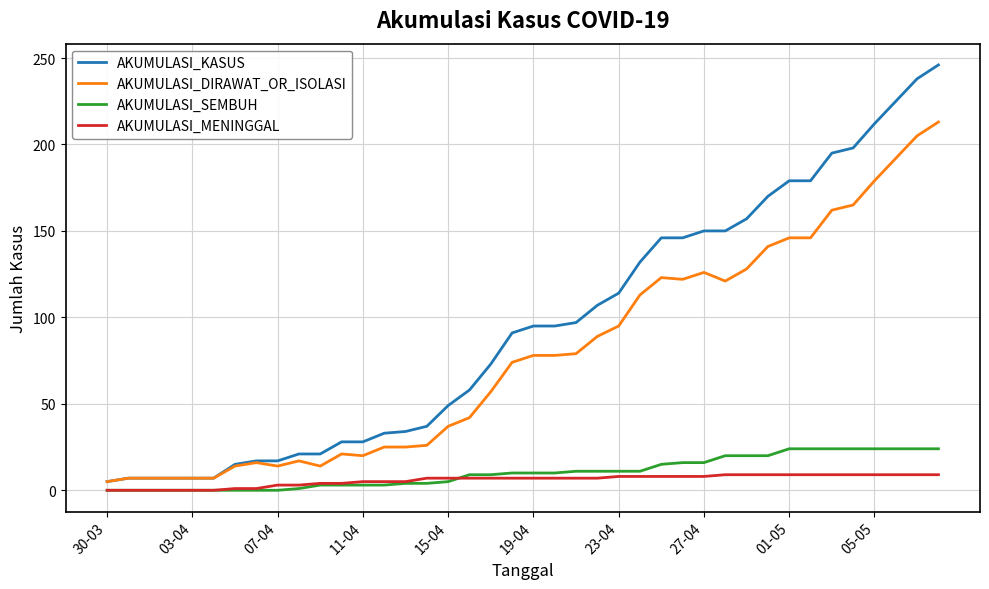

What is the highest value of the AKUMULASI_KASUS series?

246